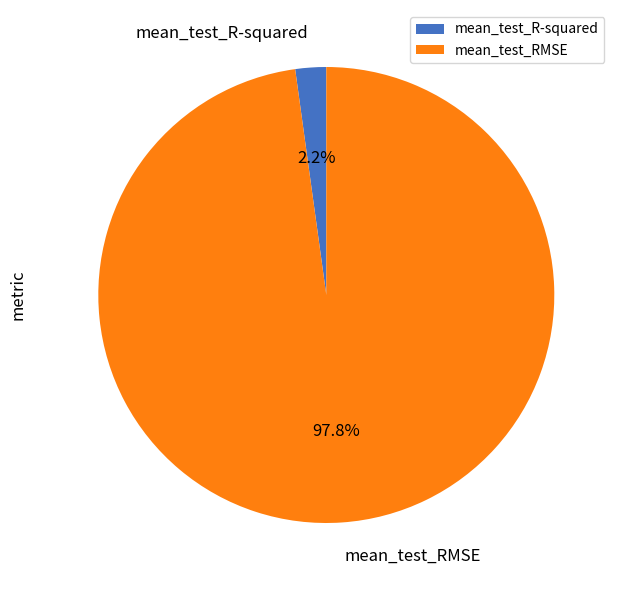

Which slice represents more than half of the pie?

mean_test_RMSE